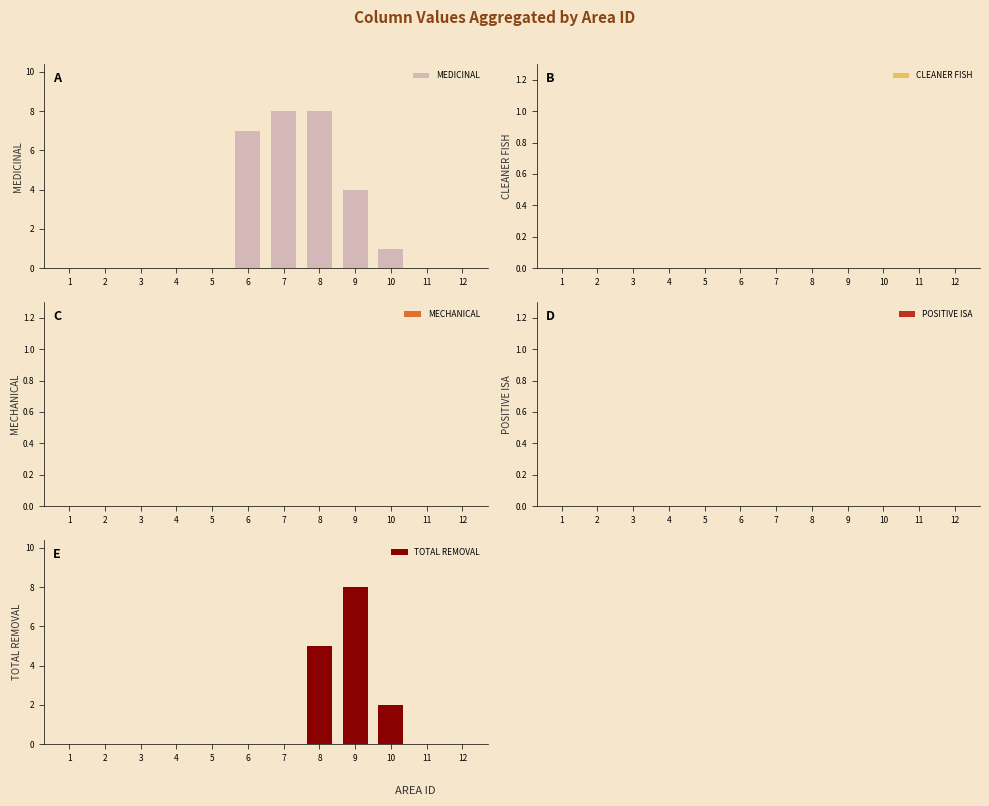

Reading left to right, list all the values displayed in this chart.

MEDICINAL: 0	0	0	0	0	7	8	8	4	1	0	0
CLEANER FISH: 0	0	0	0	0	0	0	0	0	0	0	0
MECHANICAL: 0	0	0	0	0	0	0	0	0	0	0	0
POSITIVE ISA: 0	0	0	0	0	0	0	0	0	0	0	0
TOTAL REMOVAL: 0	0	0	0	0	0	0	5	8	2	0	0